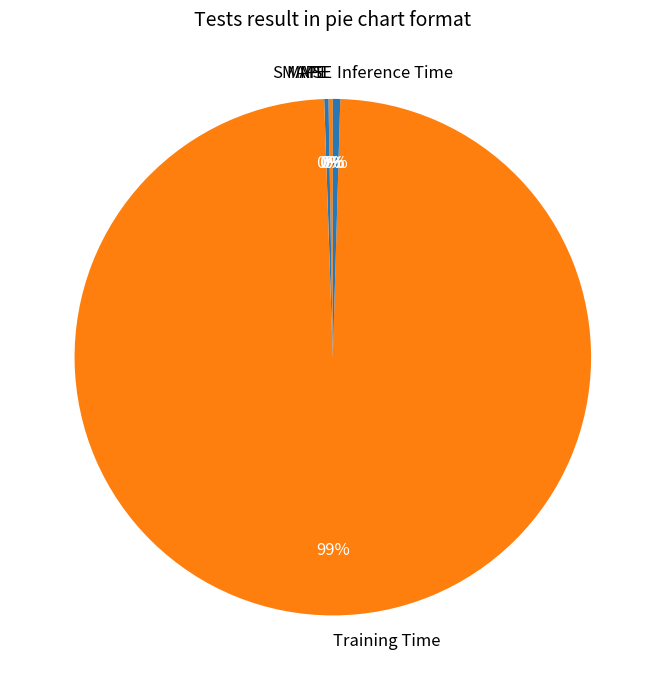

Which slice represents more than half of the pie?

Training Time